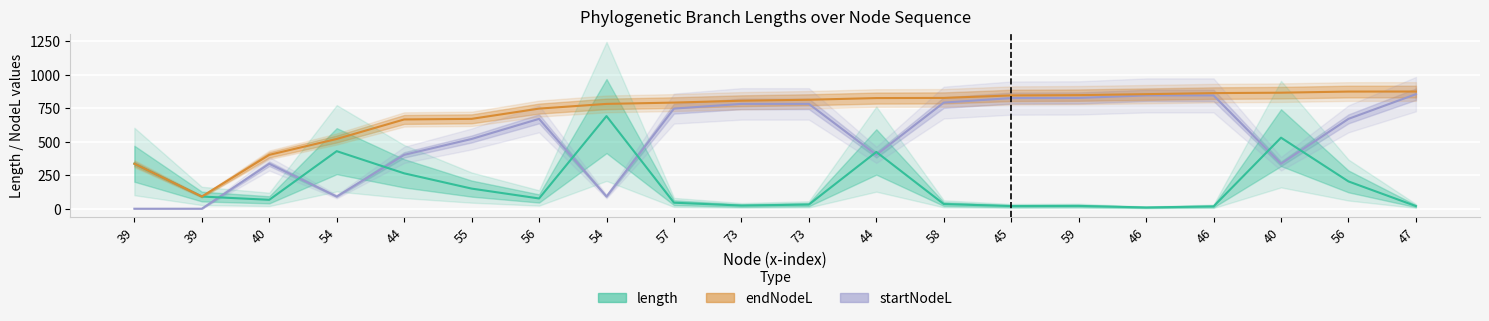

True or false: endNodeL and length intersect in this chart.

False